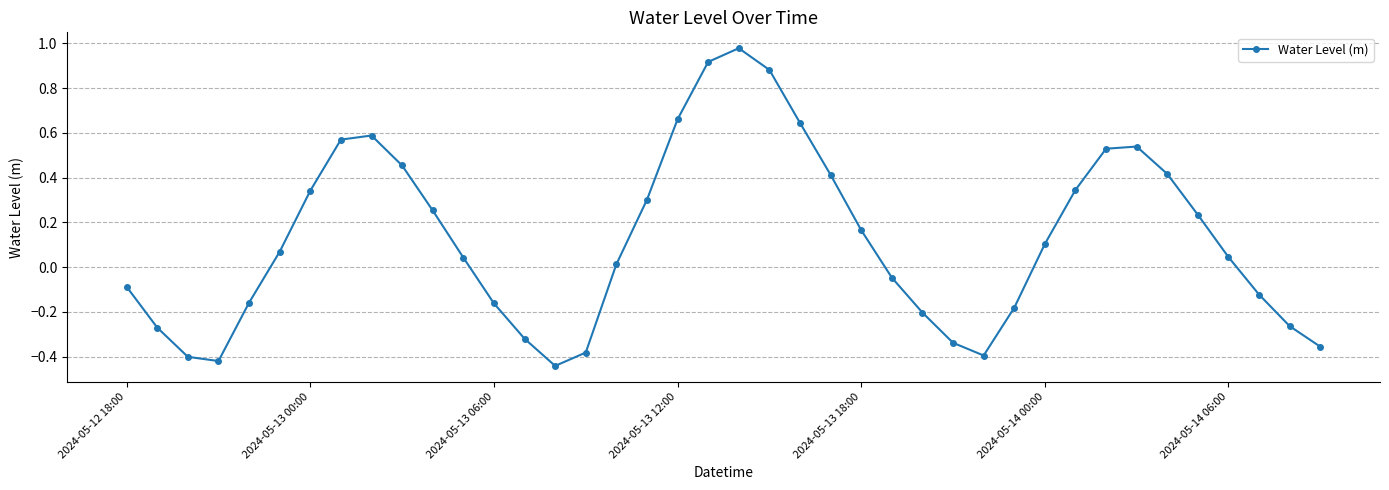

How many negative values are there?

17